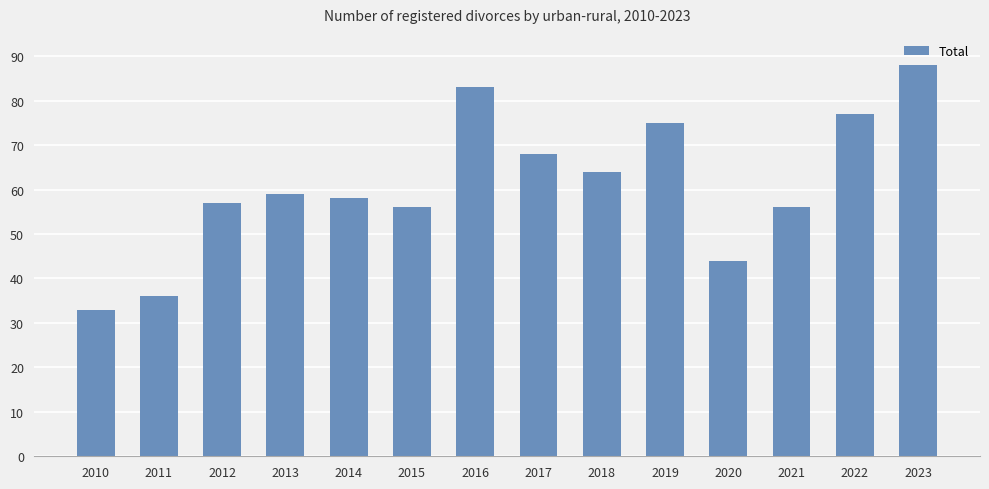

Is it true that the value at 2022 is 77?

True